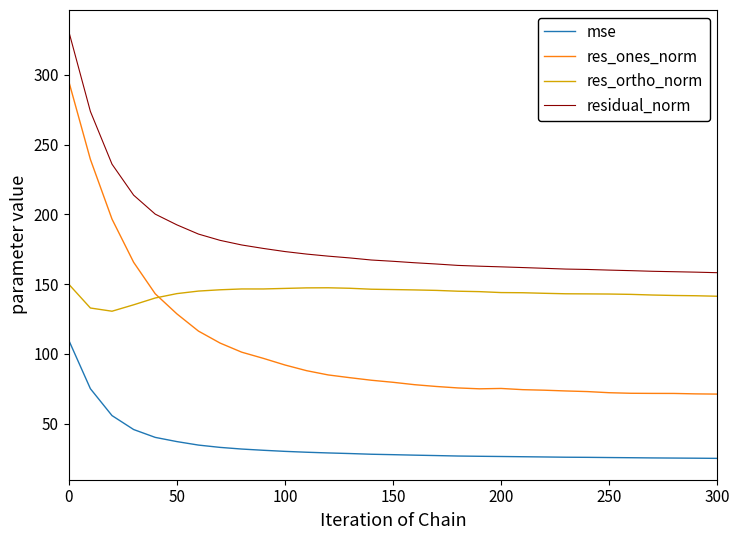

List the series in order of their overall mean, highest first.

residual_norm, res_ortho_norm, res_ones_norm, mse